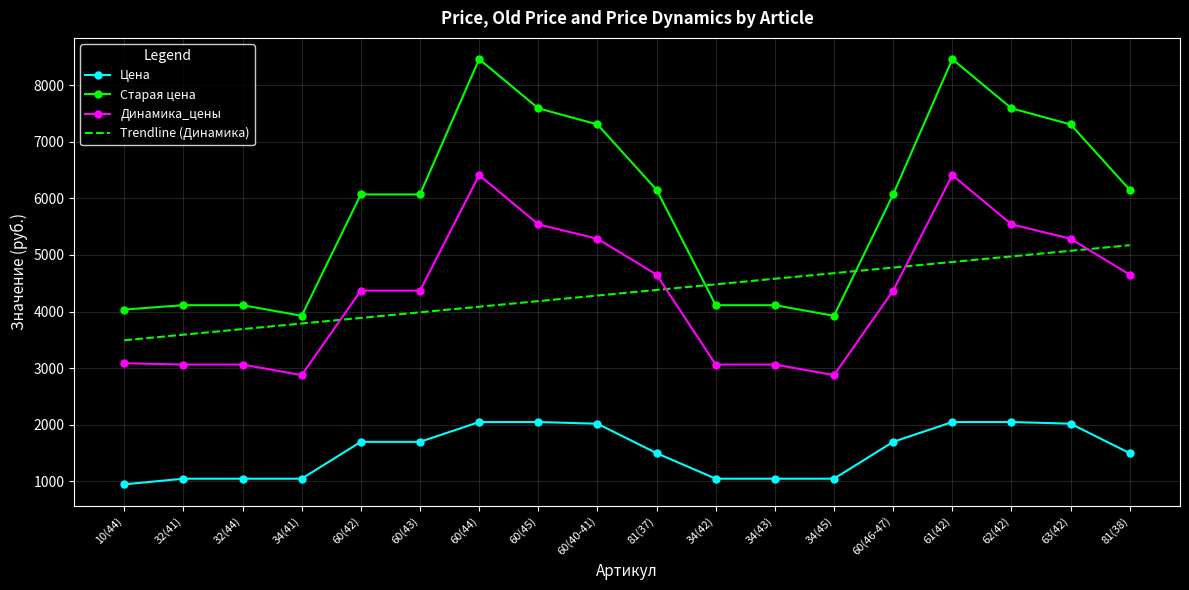

Read the Цена value at 63(42).

2019.0